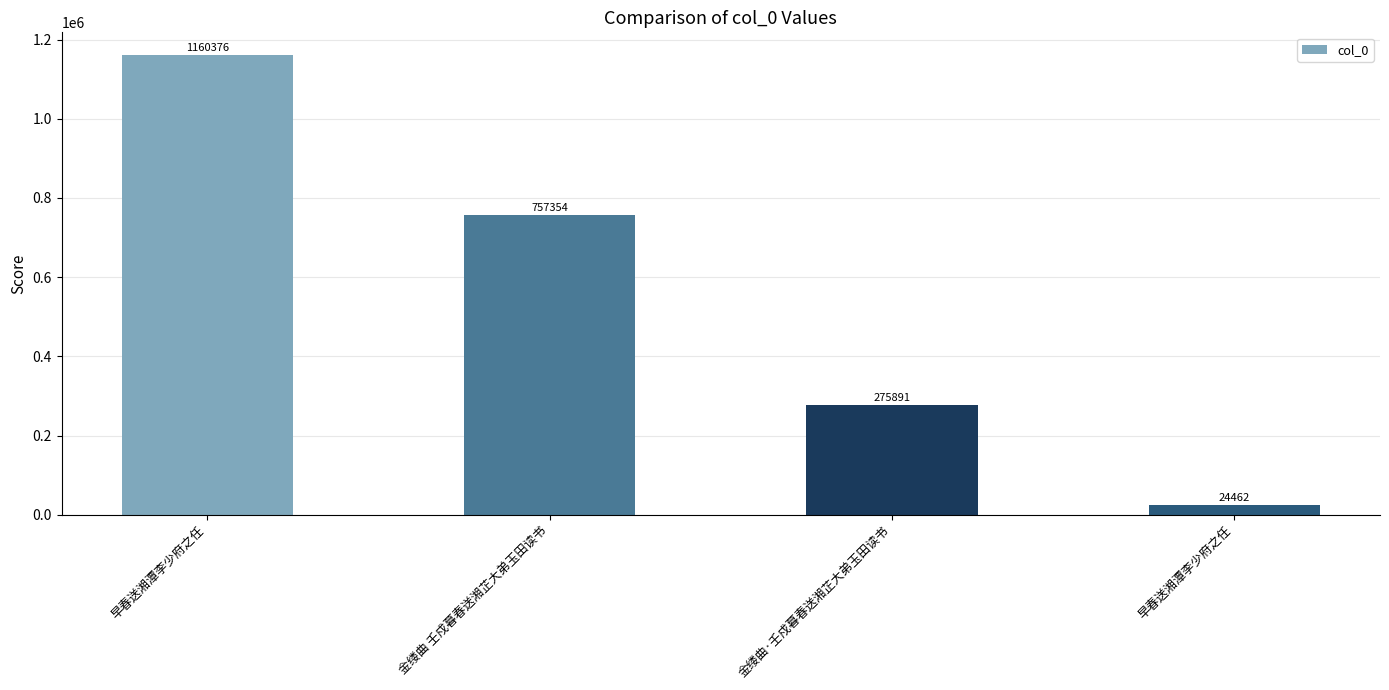

Count the number of data series in this chart.

1